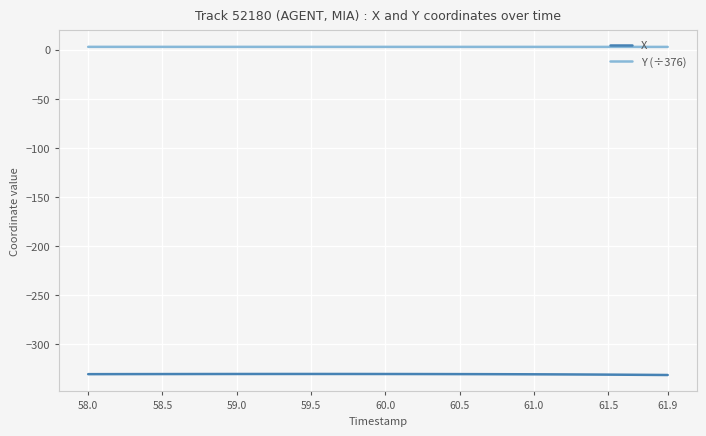

True or false: Y (÷376) and X intersect in this chart.

False